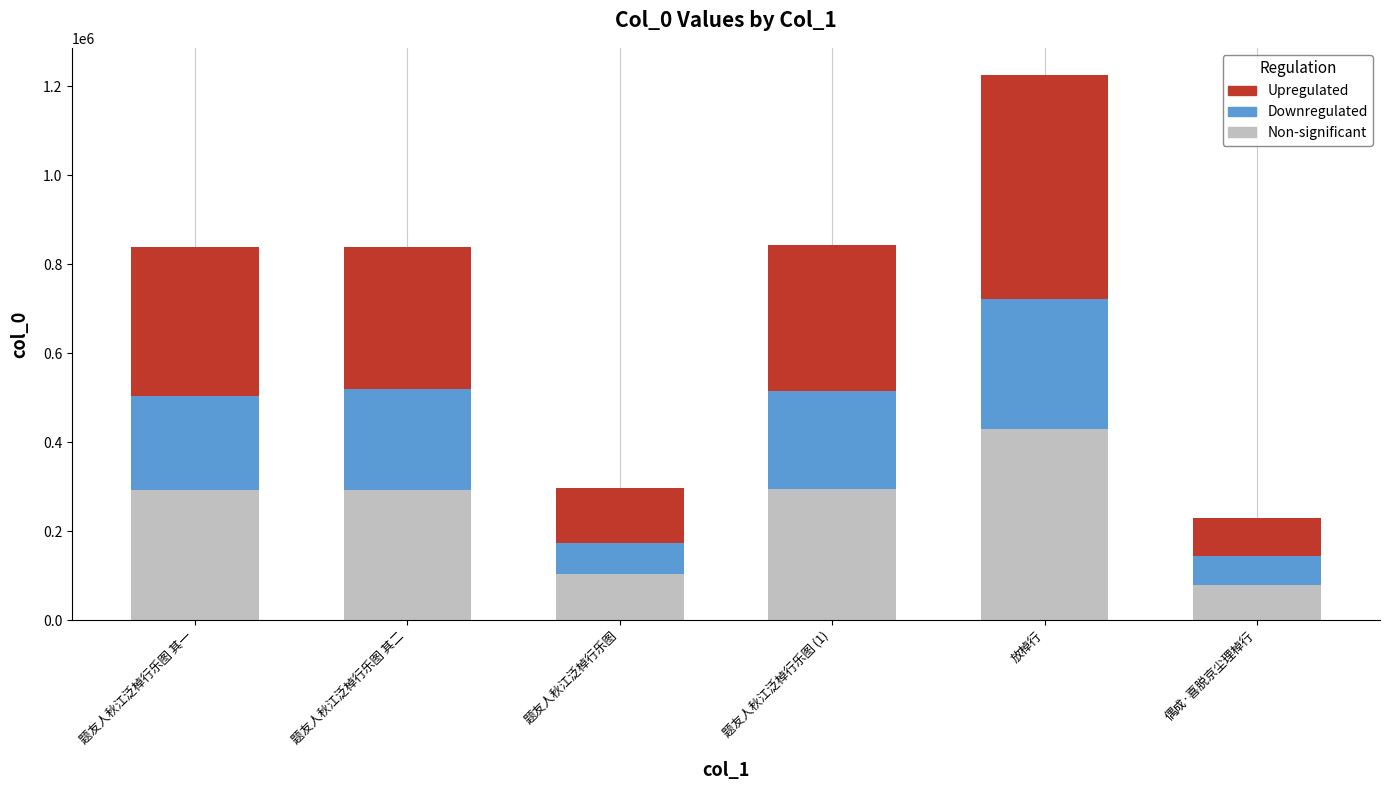

What is the highest value of the Non-significant series?

428926.4